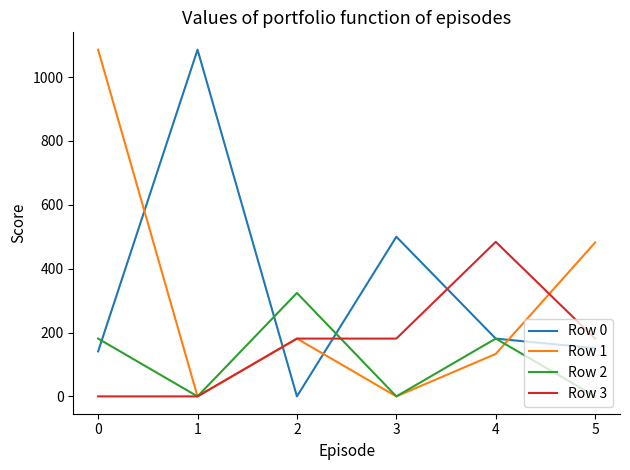

The Row 3 series shows 323 at 2. True or false?

False